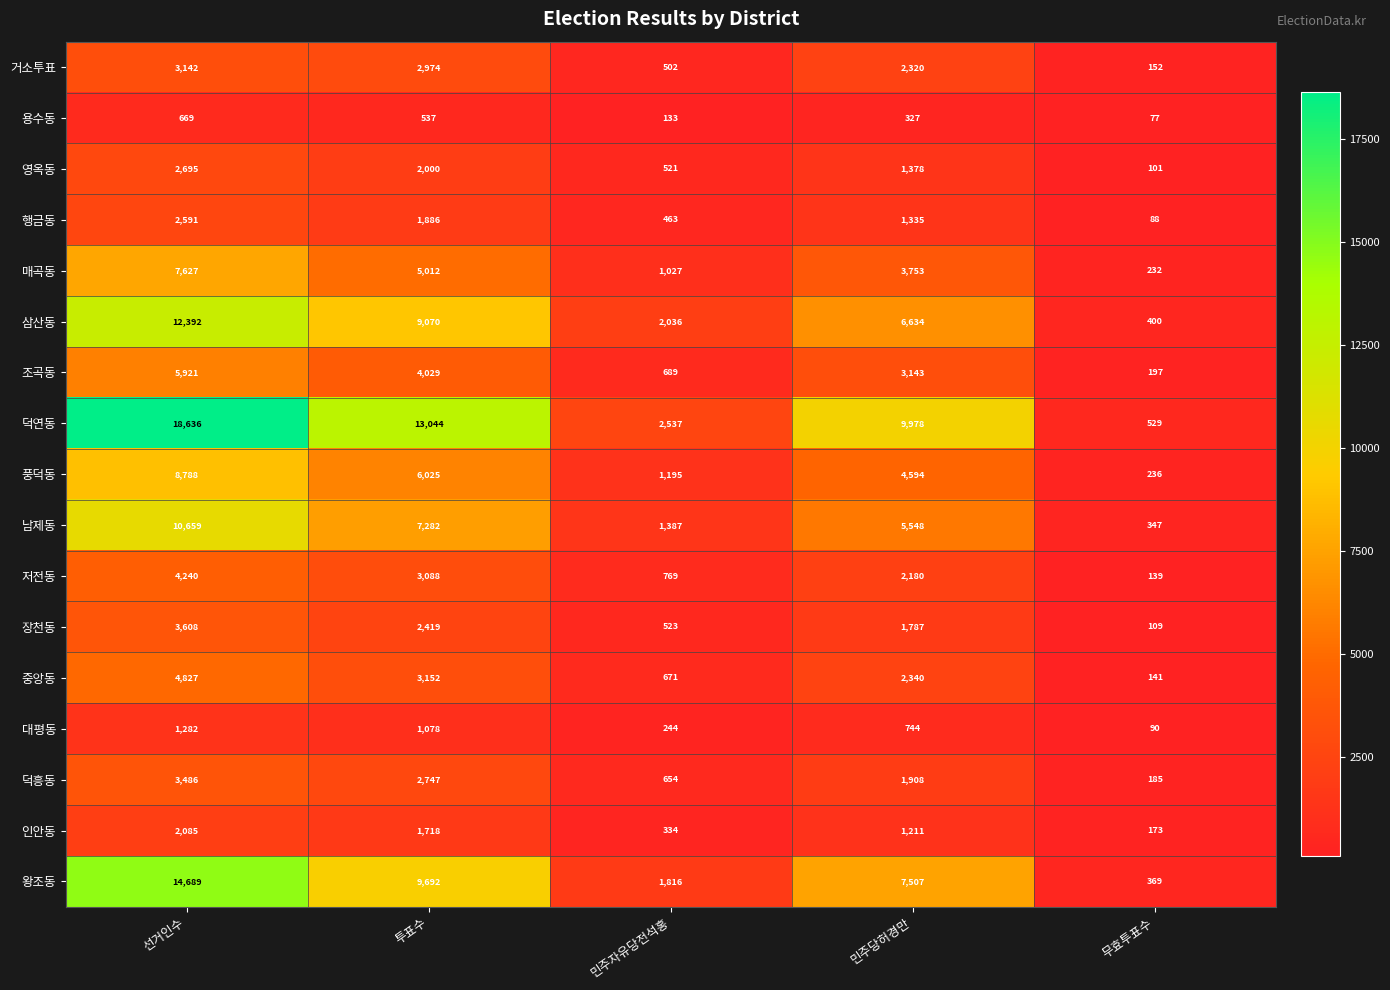

What is the sum of all 장천동 values?

8446